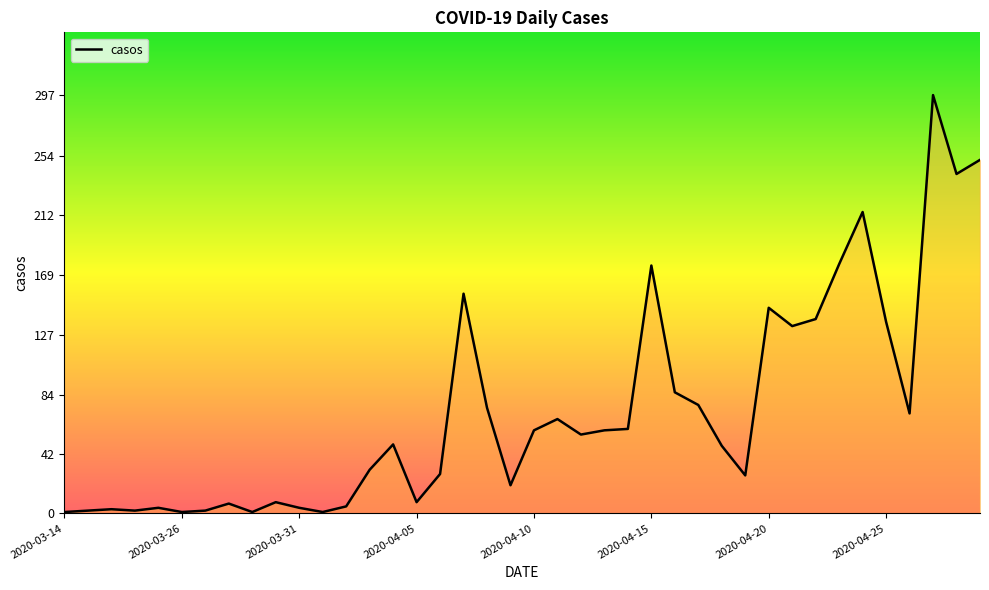

What is the difference between the maximum and minimum values?

296